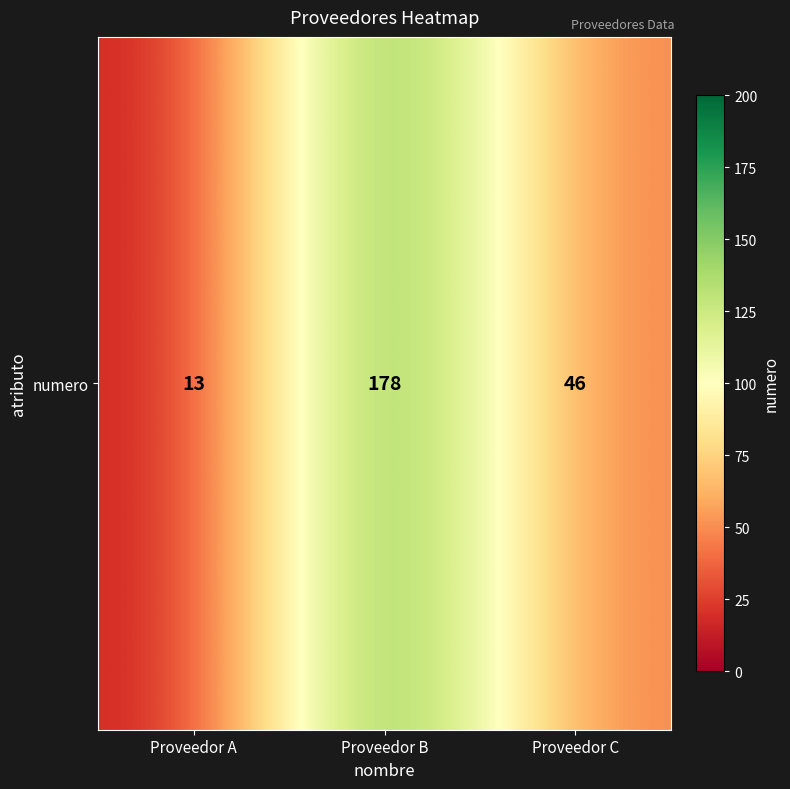

What is the difference between the values at Proveedor C and Proveedor A?

33